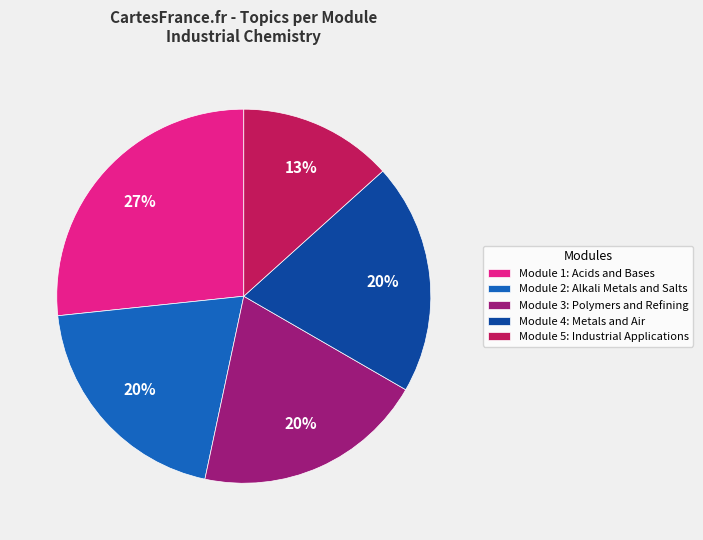

Does Module 4: Metals and Air represent more than half of the total?

No